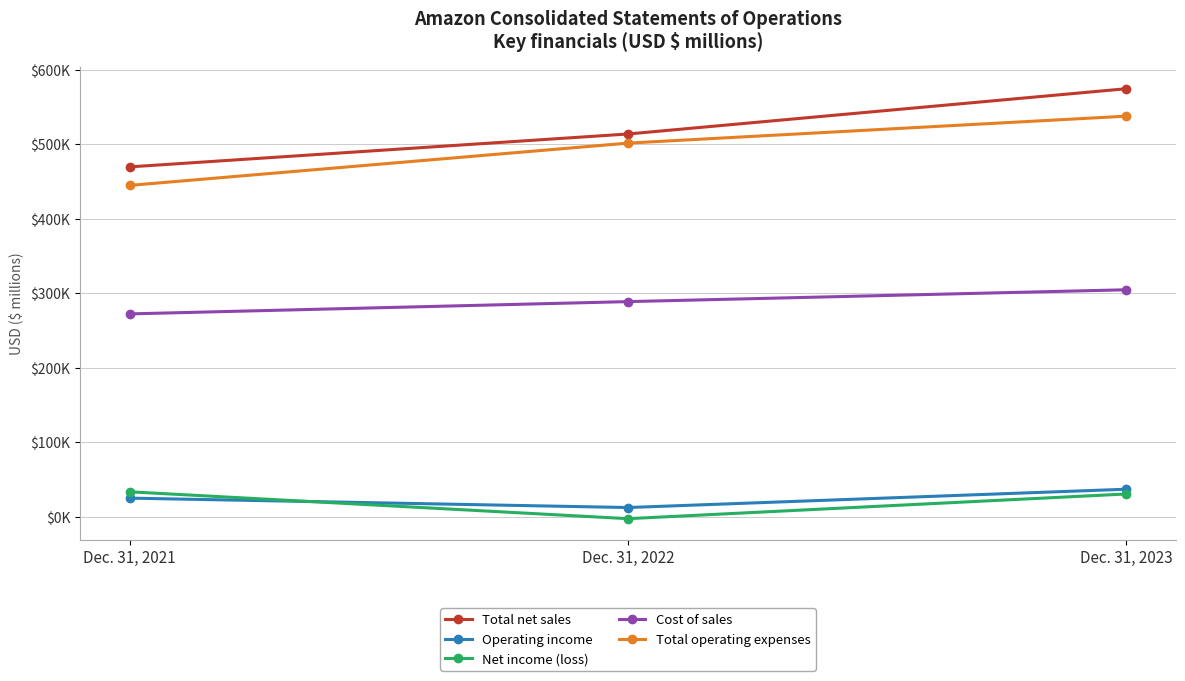

Reading left to right, transcribe all the data shown in this chart.

Total net sales: Dec. 31, 2021=469822	Dec. 31, 2022=513983	Dec. 31, 2023=574785
Operating income: Dec. 31, 2021=24879	Dec. 31, 2022=12248	Dec. 31, 2023=36852
Net income (loss): Dec. 31, 2021=33364	Dec. 31, 2022=-2722	Dec. 31, 2023=30425
Cost of sales: Dec. 31, 2021=272344	Dec. 31, 2022=288831	Dec. 31, 2023=304739
Total operating expenses: Dec. 31, 2021=444943	Dec. 31, 2022=501735	Dec. 31, 2023=537933